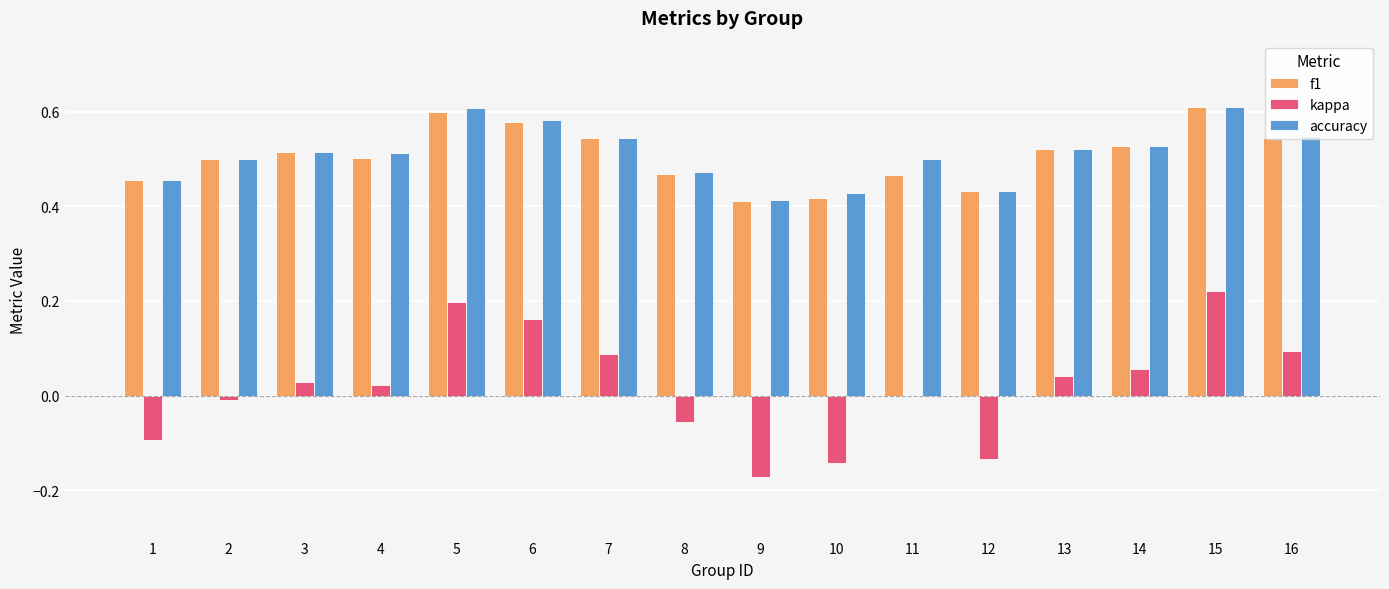

How many categories are shown in the chart?

16